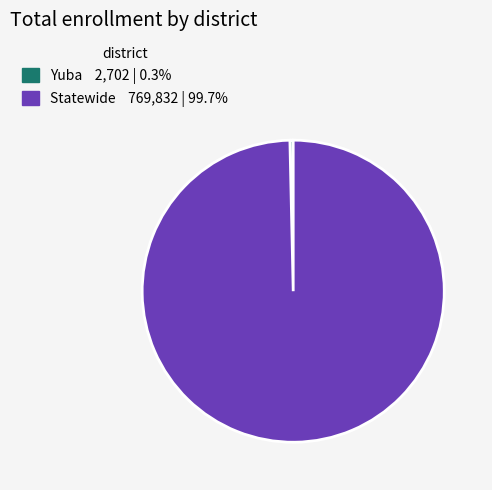

Which category has the biggest portion of the pie?

Statewide